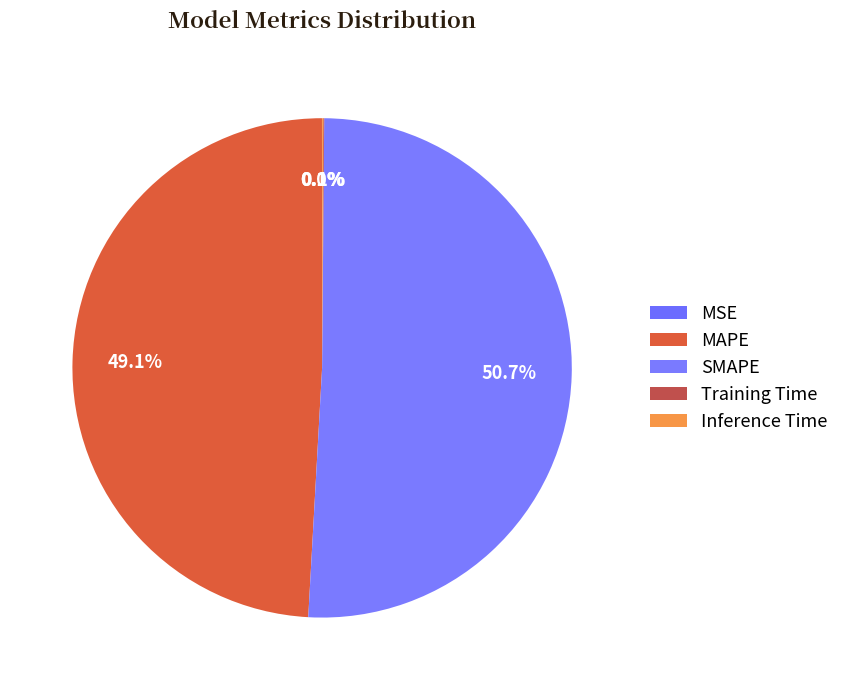

Is it true that MAPE is 49% of the pie?

True